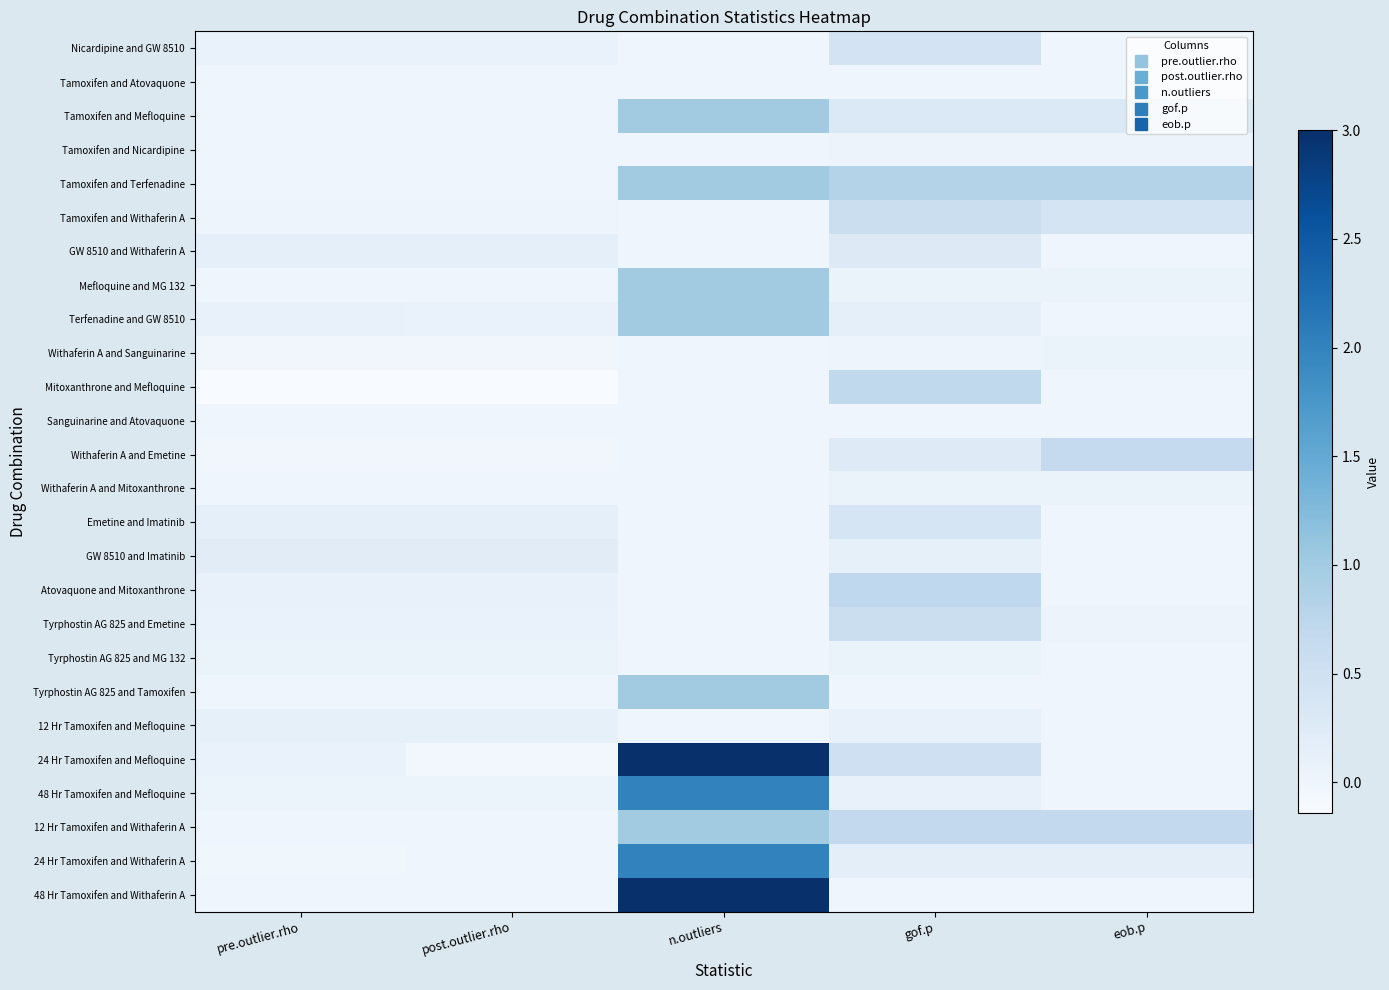

At which category is the sum across all series the highest?

n.outliers